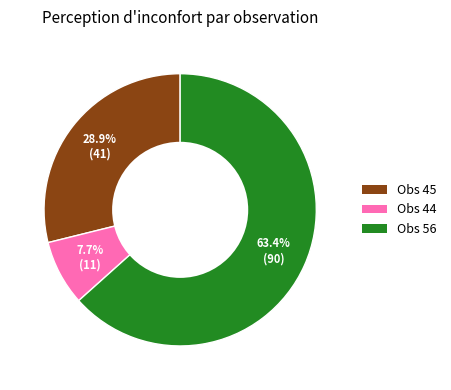

To the nearest percent, what is the difference between the largest and smallest slice percentages?

56%